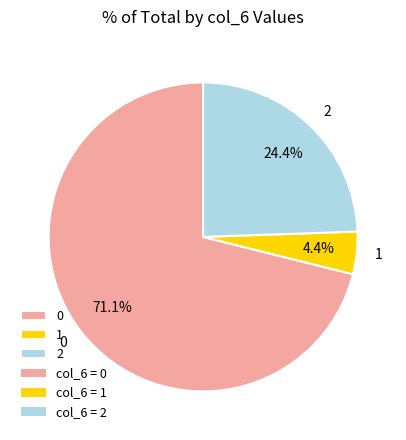

To the nearest percent, what is the average slice percentage?

33%